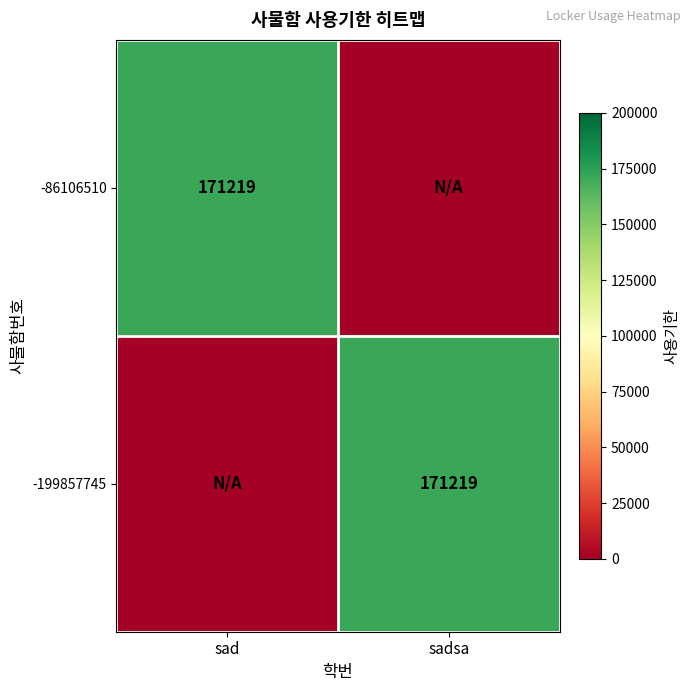

At which category is the sum across all series the highest?

sad